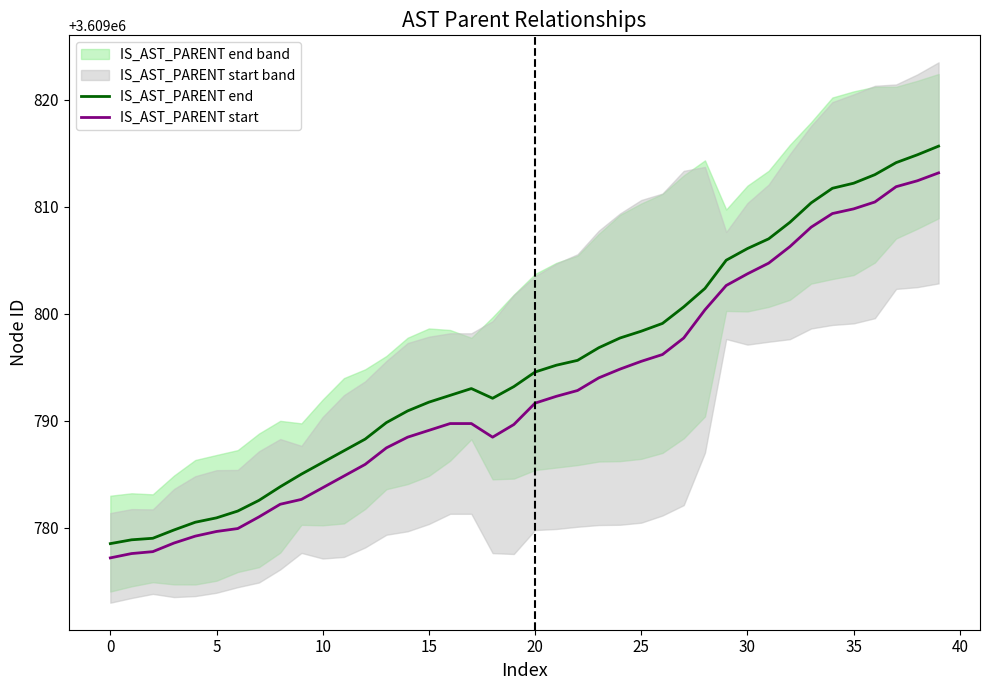

True or false: IS_AST_PARENT start and IS_AST_PARENT end cross at least once.

False